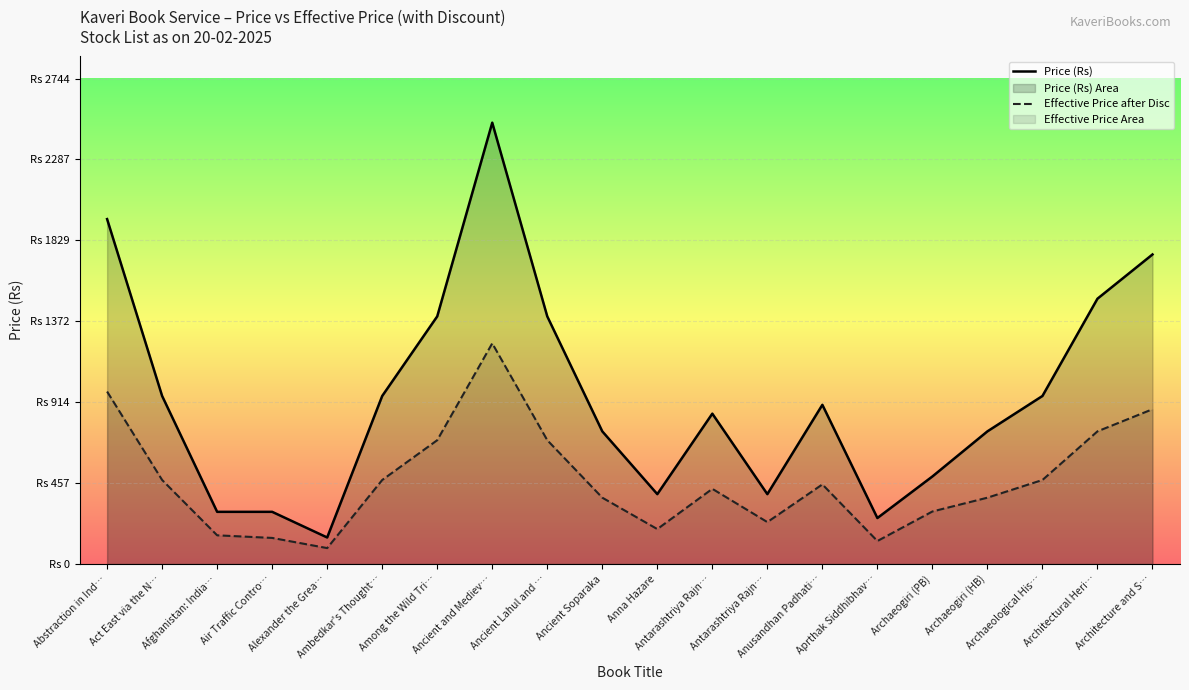

At which label does Effective Price after Disc reach its minimum?

Alexander the Grea…